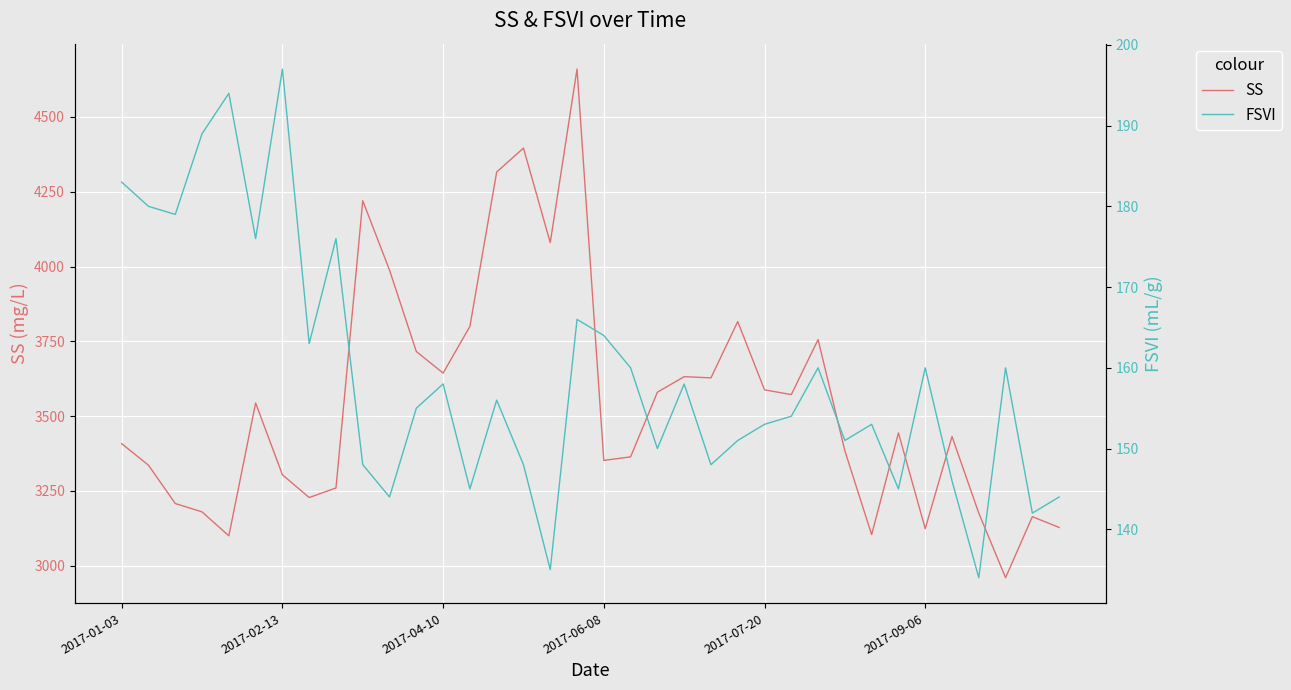

Count the number of data series in this chart.

2